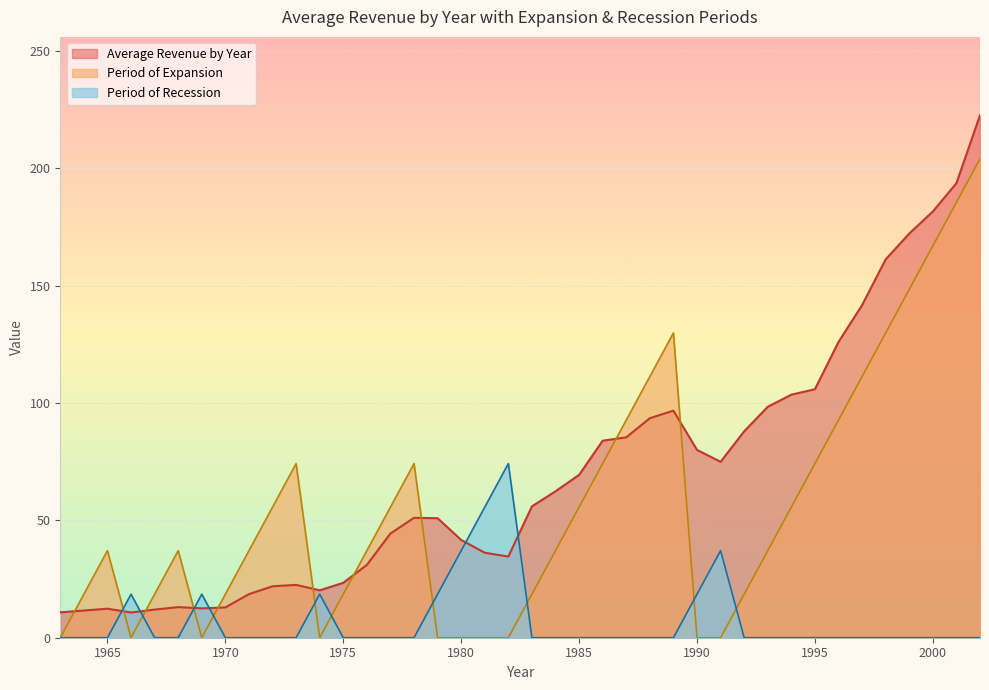

The Period of Recession series shows 43.3 at 1993. True or false?

False